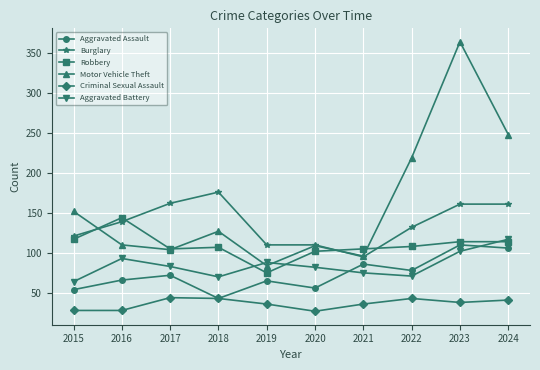

The value of Robbery at 2015 is 117. True or false?

True